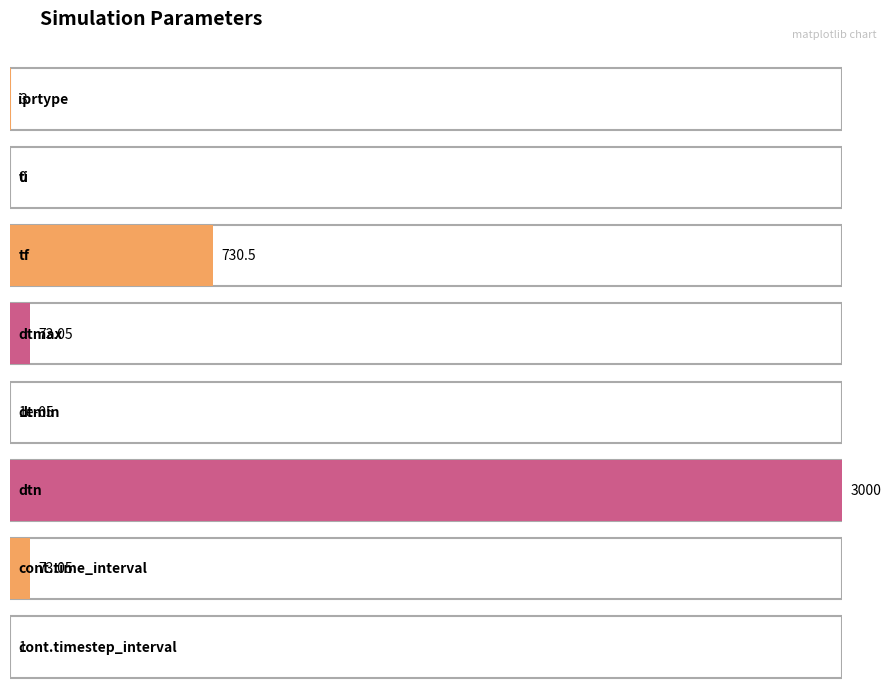

Which has a higher value, iprtype or tf?

tf